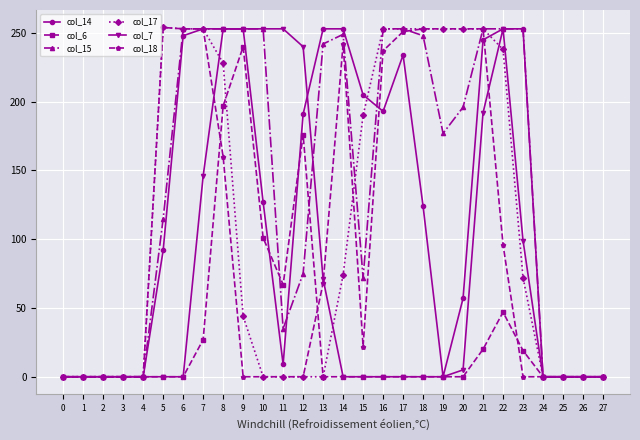

At which label does col_15 first exceed 196?

6